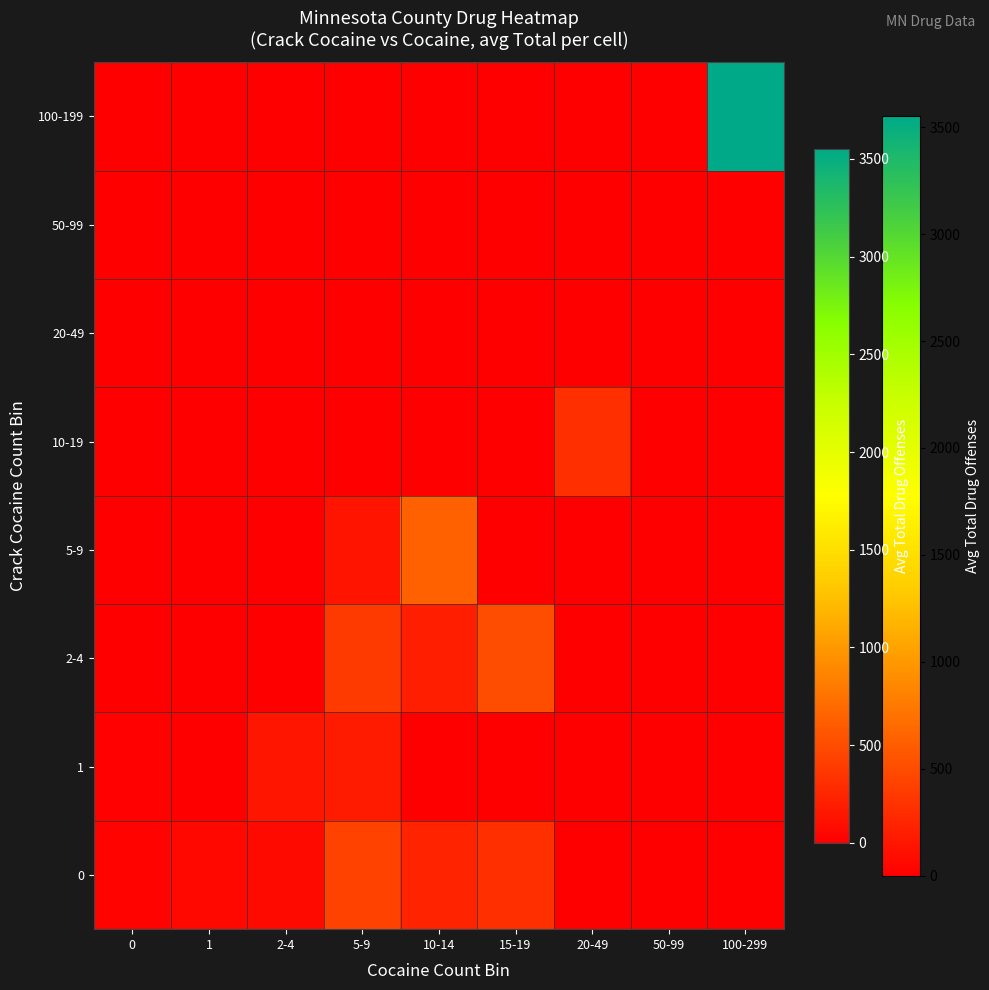

Reading left to right, list all the values displayed in this chart.

0: 0=23.5	1=59.7	2-4=73.7	5-9=436.0	10-14=234.0	15-19=317.5	20-49=0.0	50-99=0.0	100-299=0.0
1: 0=14.0	1=0.0	2-4=141.3	5-9=186.0	10-14=0.0	15-19=0.0	20-49=0.0	50-99=0.0	100-299=0.0
2-4: 0=0.0	1=0.0	2-4=0.0	5-9=385.0	10-14=201.5	15-19=511.0	20-49=0.0	50-99=0.0	100-299=0.0
5-9: 0=0.0	1=0.0	2-4=0.0	5-9=137.0	10-14=637.0	15-19=0.0	20-49=0.0	50-99=0.0	100-299=0.0
10-19: 0=0.0	1=0.0	2-4=0.0	5-9=0.0	10-14=0.0	15-19=0.0	20-49=313.0	50-99=0.0	100-299=0.0
20-49: 0=0.0	1=0.0	2-4=0.0	5-9=0.0	10-14=0.0	15-19=0.0	20-49=0.0	50-99=0.0	100-299=0.0
50-99: 0=0.0	1=0.0	2-4=0.0	5-9=0.0	10-14=0.0	15-19=0.0	20-49=0.0	50-99=0.0	100-299=0.0
100-199: 0=0.0	1=0.0	2-4=0.0	5-9=0.0	10-14=0.0	15-19=0.0	20-49=0.0	50-99=0.0	100-299=3553.0